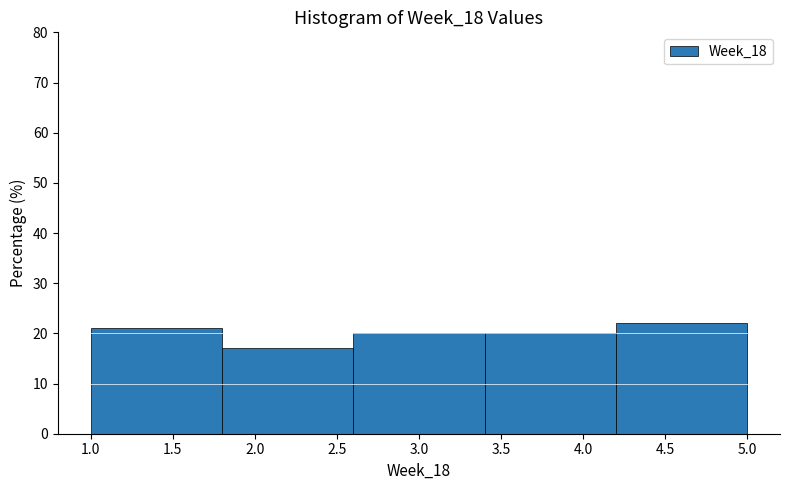

What is the height of the bar covering 1.8 to 2.6 on the x-axis? The values are not printed on the chart, so give them approximately, as read against the axis.

17